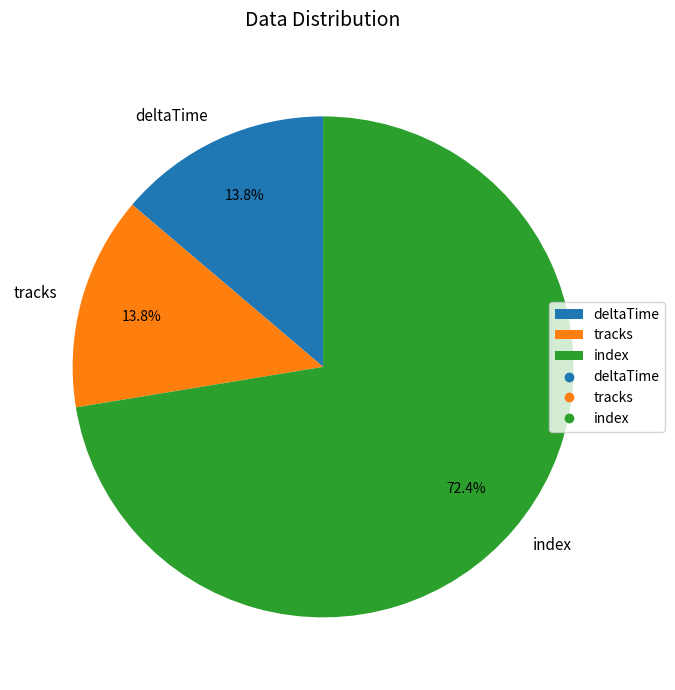

Between index and deltaTime, which is larger?

index